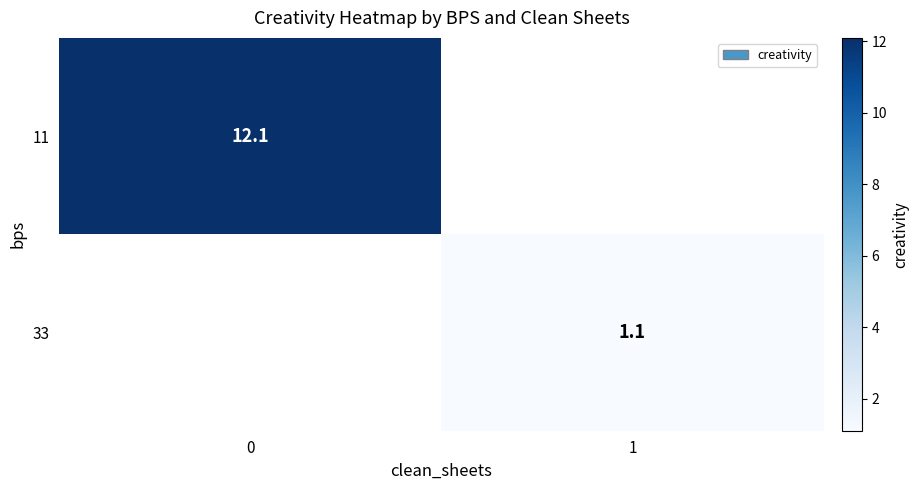

Is it true that 33 equals 1.1 at 1?

True